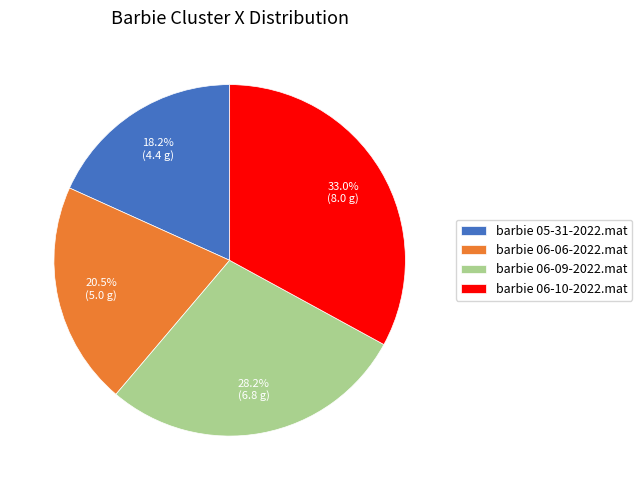

To the nearest percent, what is the average slice percentage?

25%